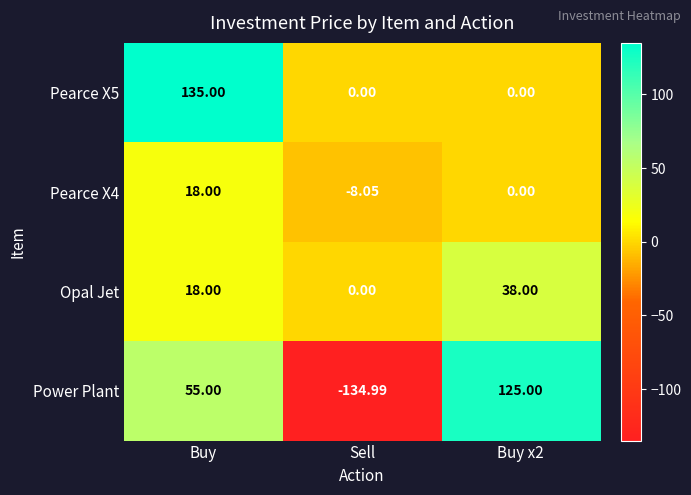

At which category is the sum across all series the highest?

Buy